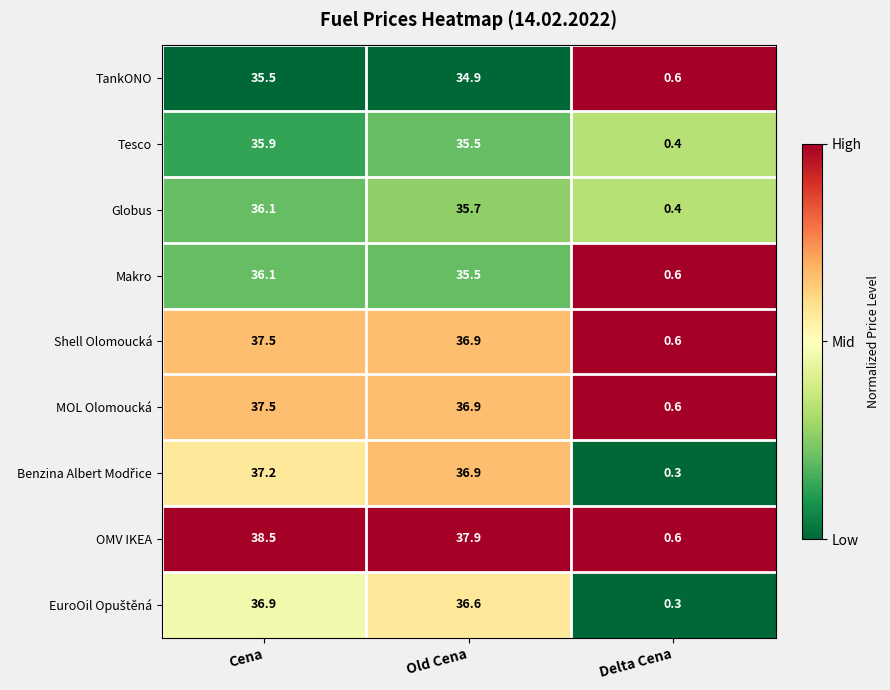

Read the Globus value at Cena.

36.1